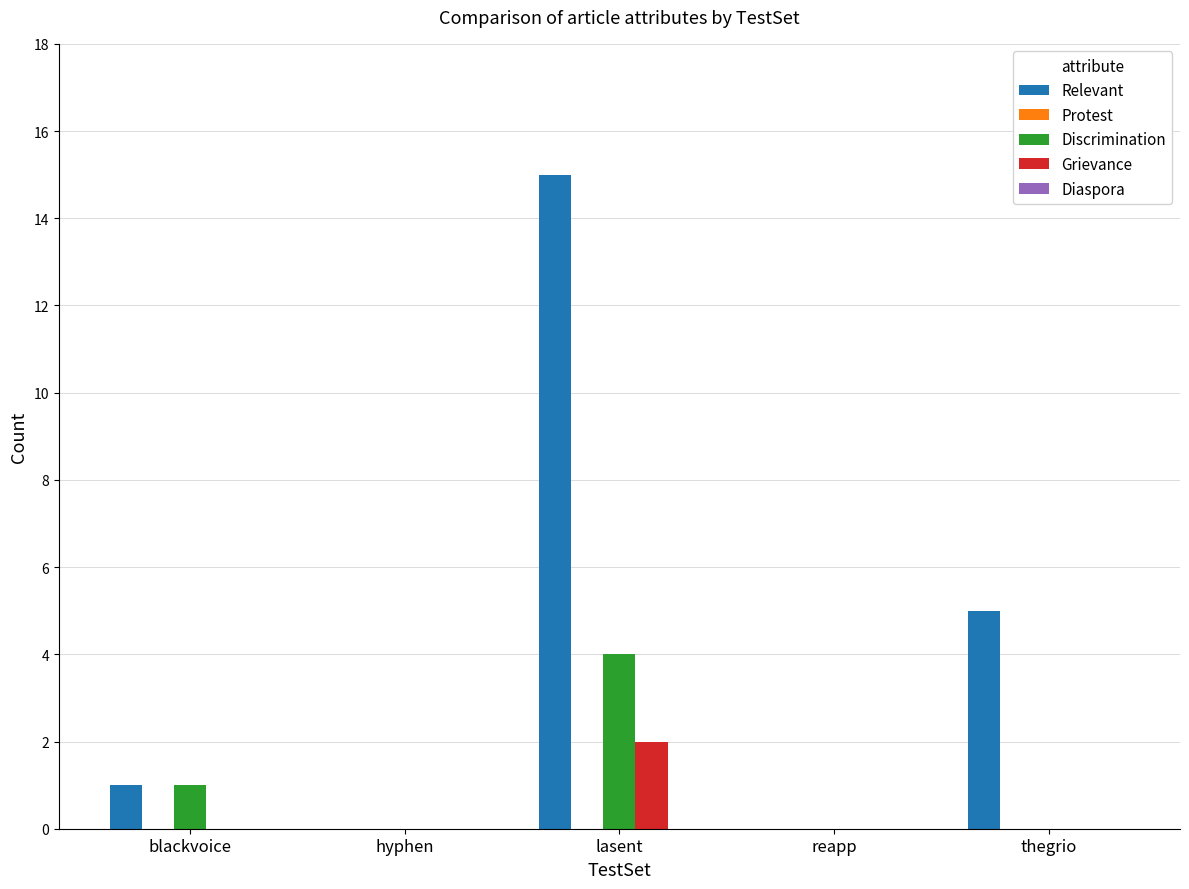

Count the number of categories in the chart.

5